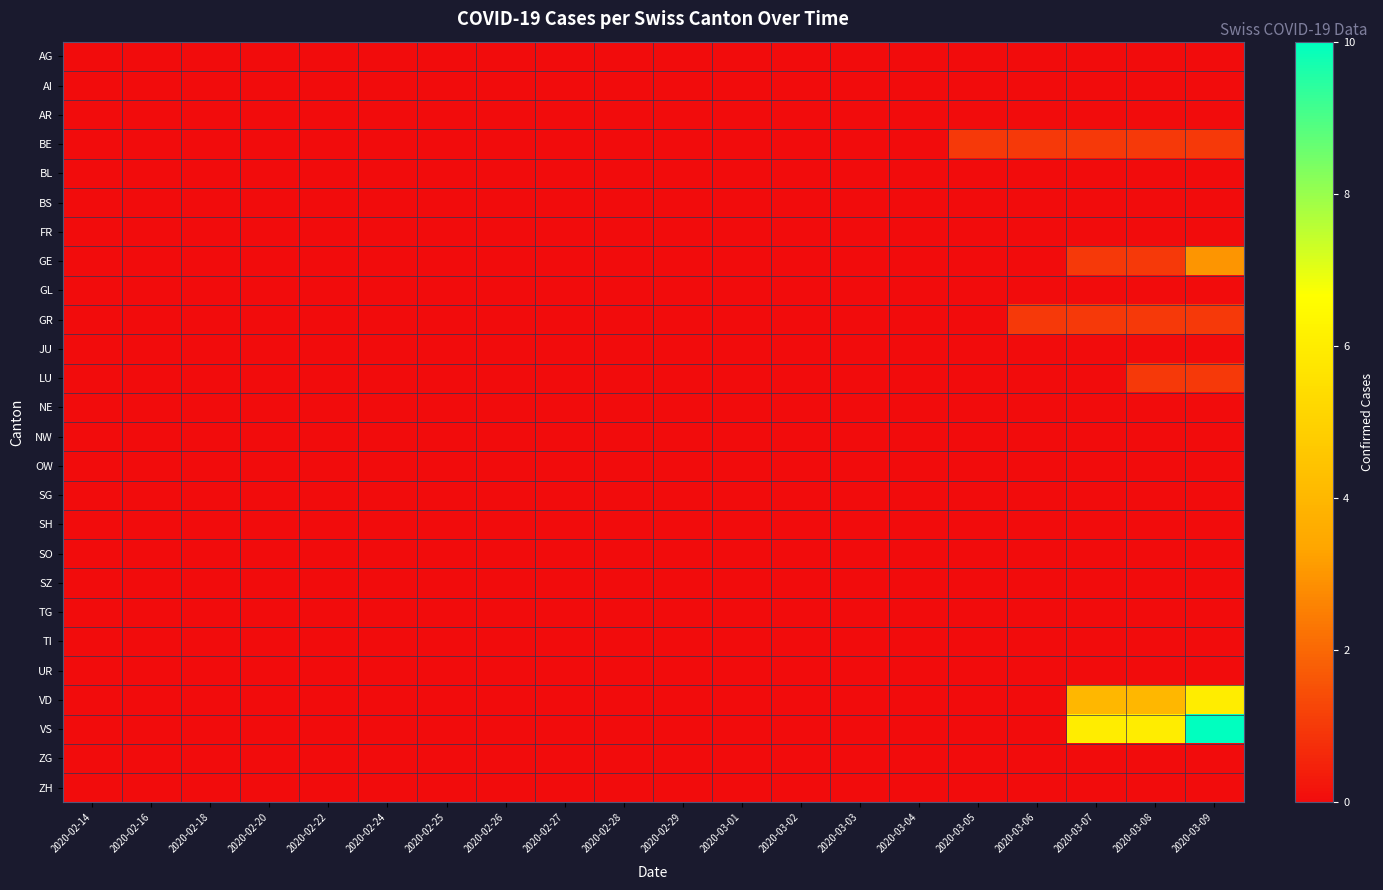

At 2020-02-26, list the series in order from smallest to largest.

AG, AI, AR, BE, BL, BS, FR, GE, GL, GR, JU, LU, NE, NW, OW, SG, SH, SO, SZ, TG, TI, UR, VD, VS, ZG, ZH